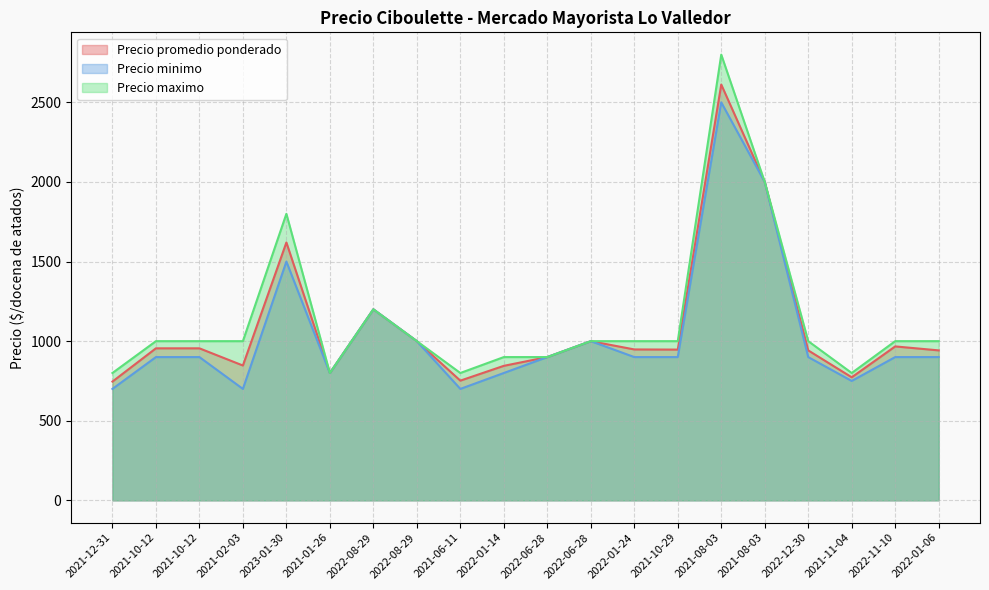

Which series changed the most between 2023-01-30 and 2022-12-30?

Precio maximo